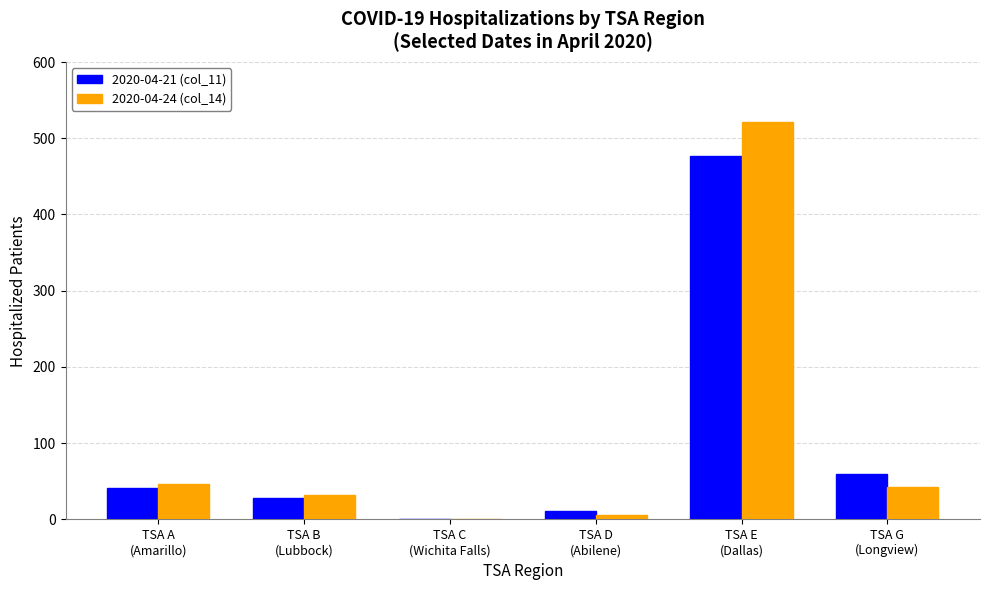

Is it true that 2020-04-24 (col_14) equals 279 at TSA E
(Dallas)?

False